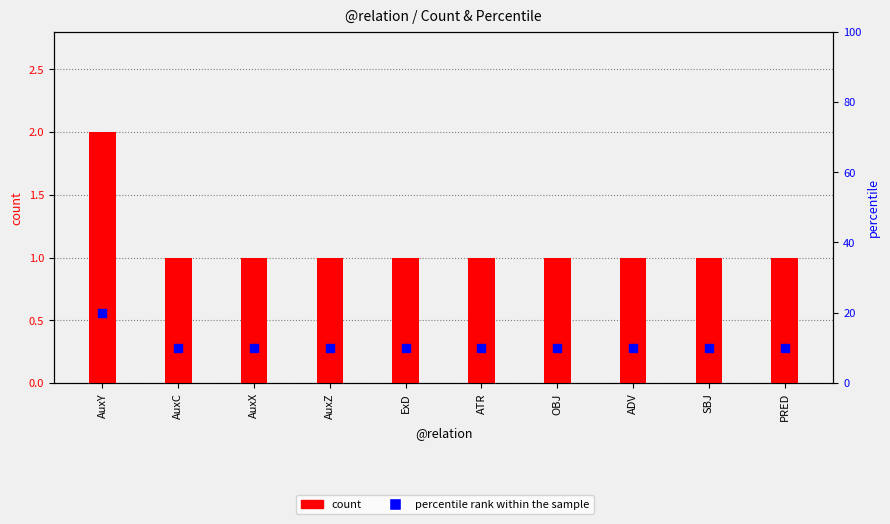

Which series contains the highest Y value?

percentile rank within the sample